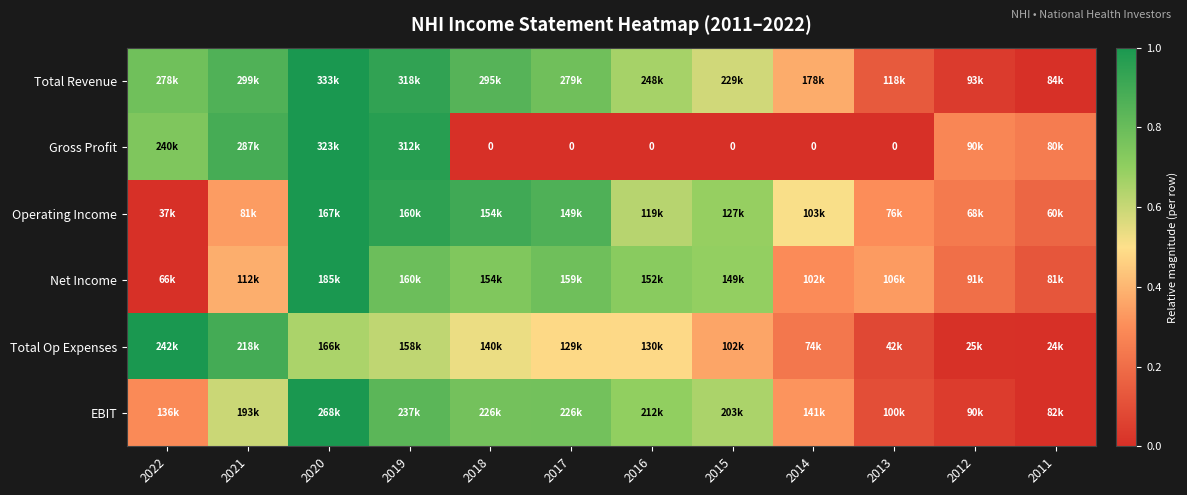

At which label does EBIT reach its peak?

2020